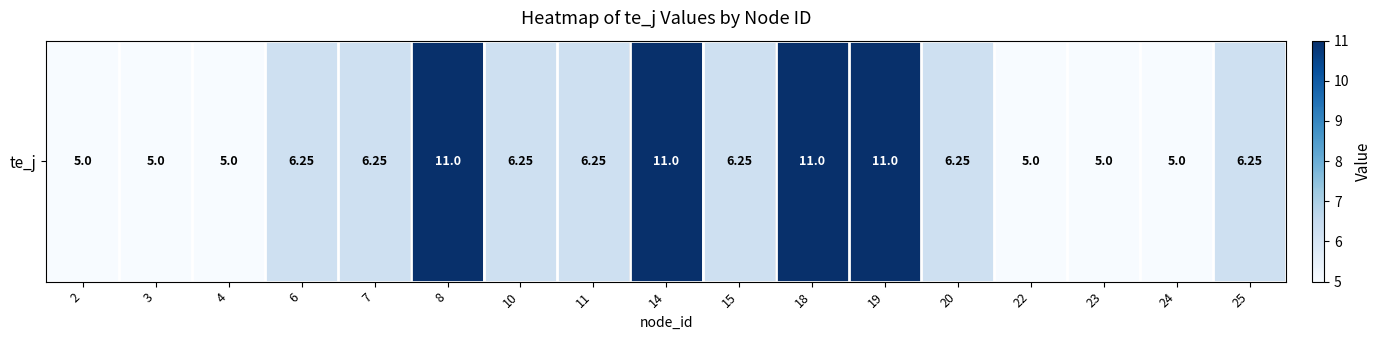

What is the ratio of the value at 23 to the value at 2?

1.0